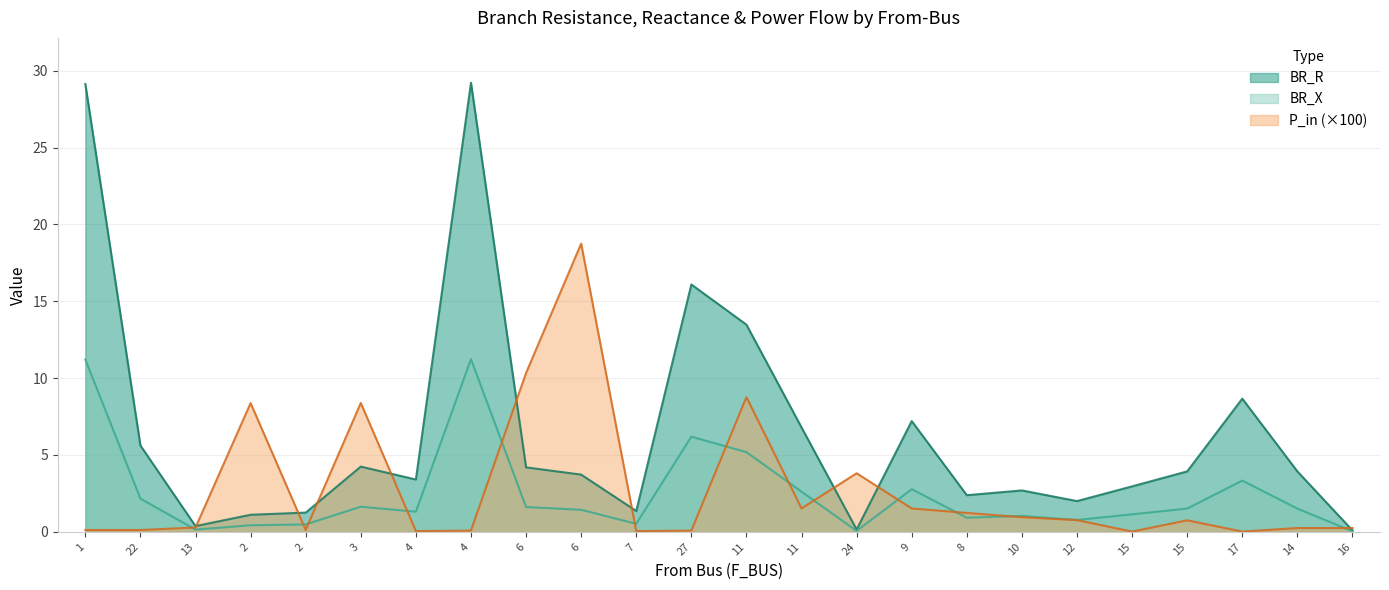

True or false: BR_R has a value of 5.1 at 17.

False